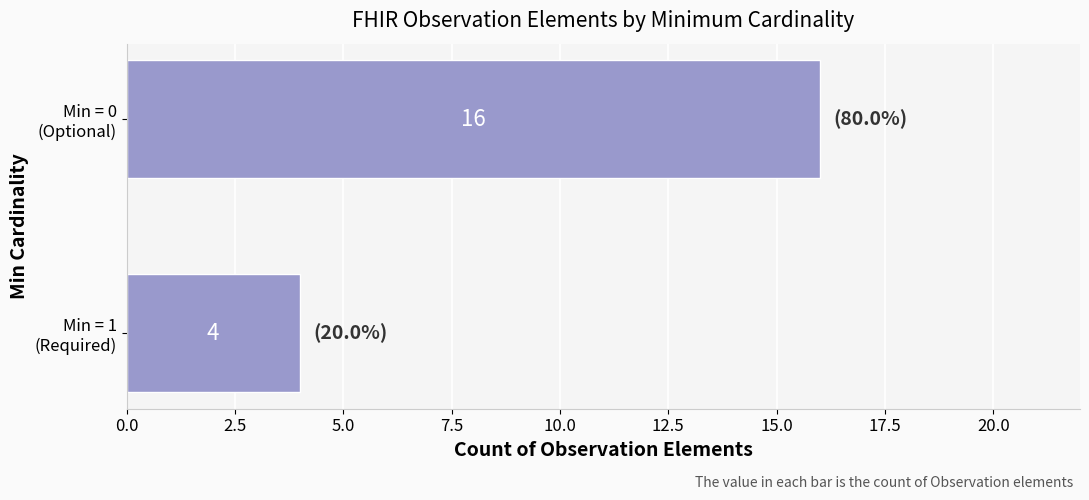

What is the smallest value displayed?

4